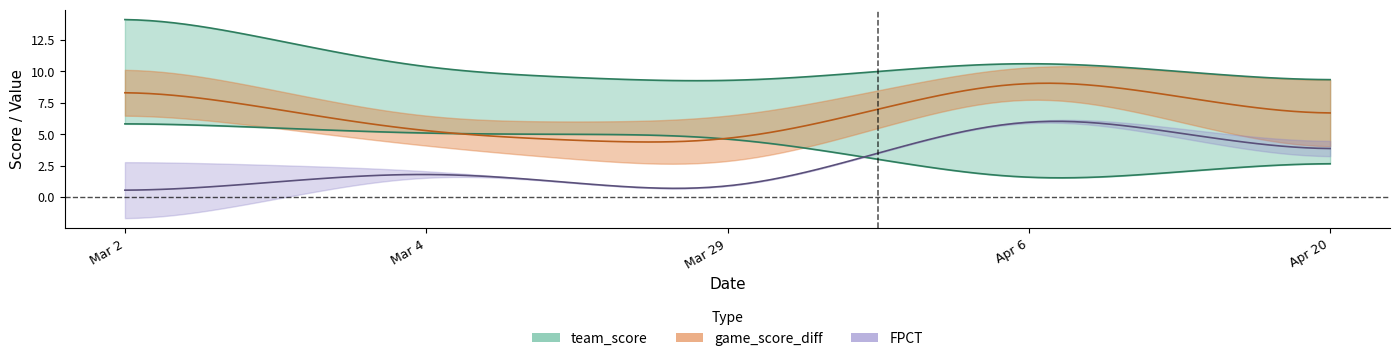

The team_score series shows 6.5 at Mar 4. True or false?

False